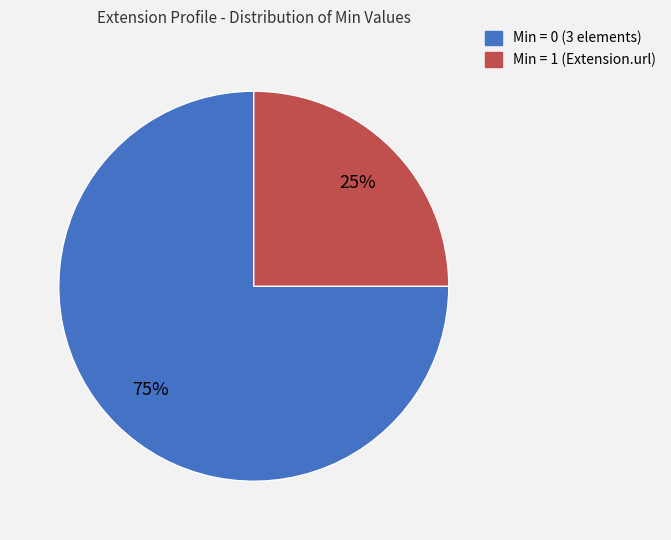

Count the number of slices in the pie.

2